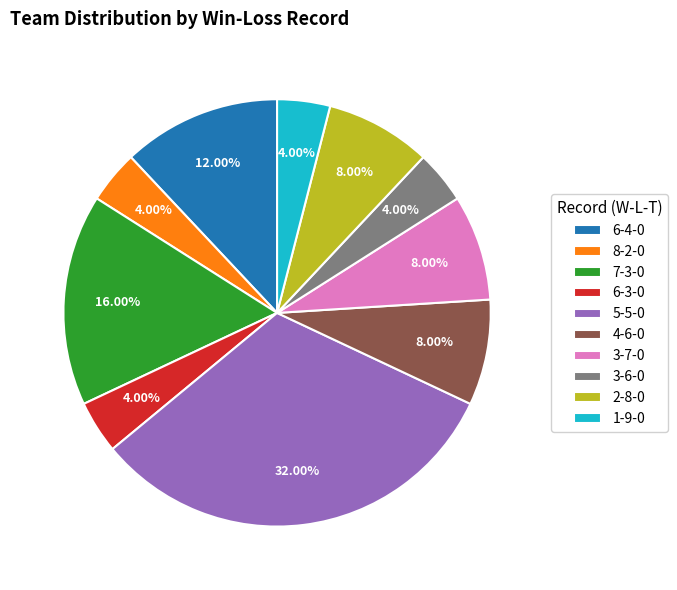

What percentage is the 6-3-0 slice, to the nearest percent?

4%